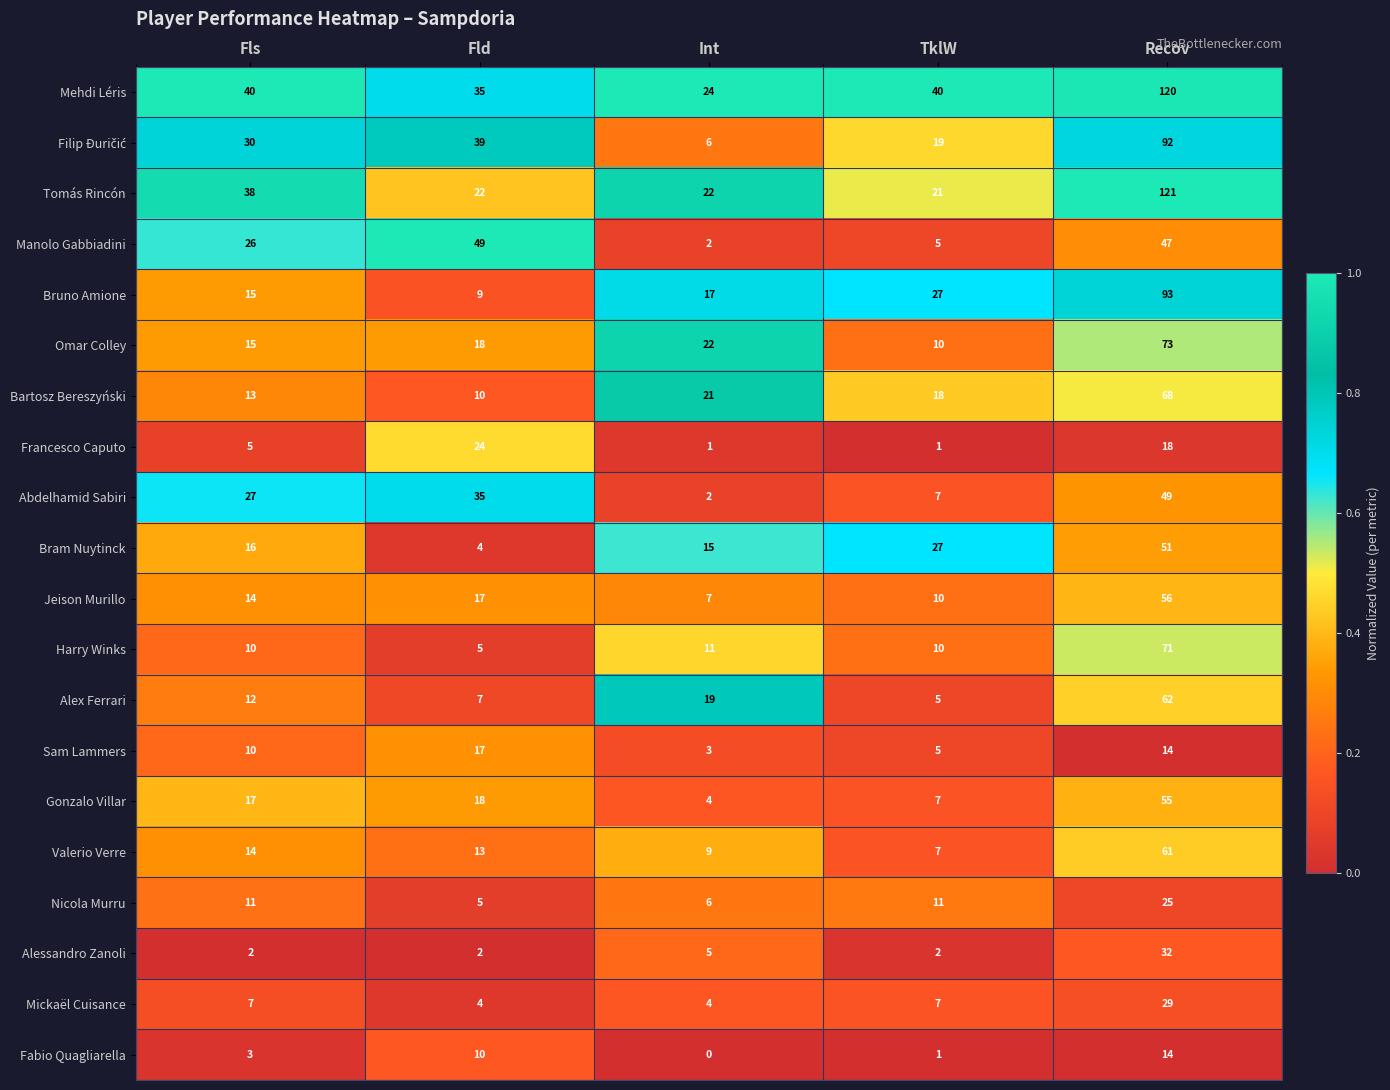

What is the difference between the highest and lowest values at Fld?

47